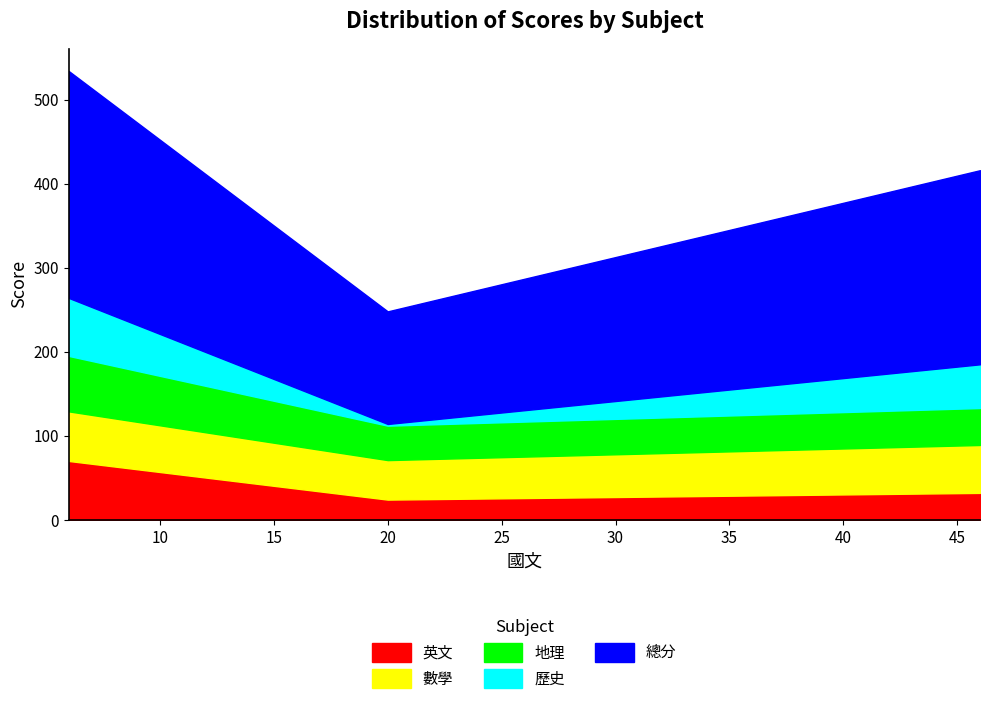

Read the 英文 value at 46.

32